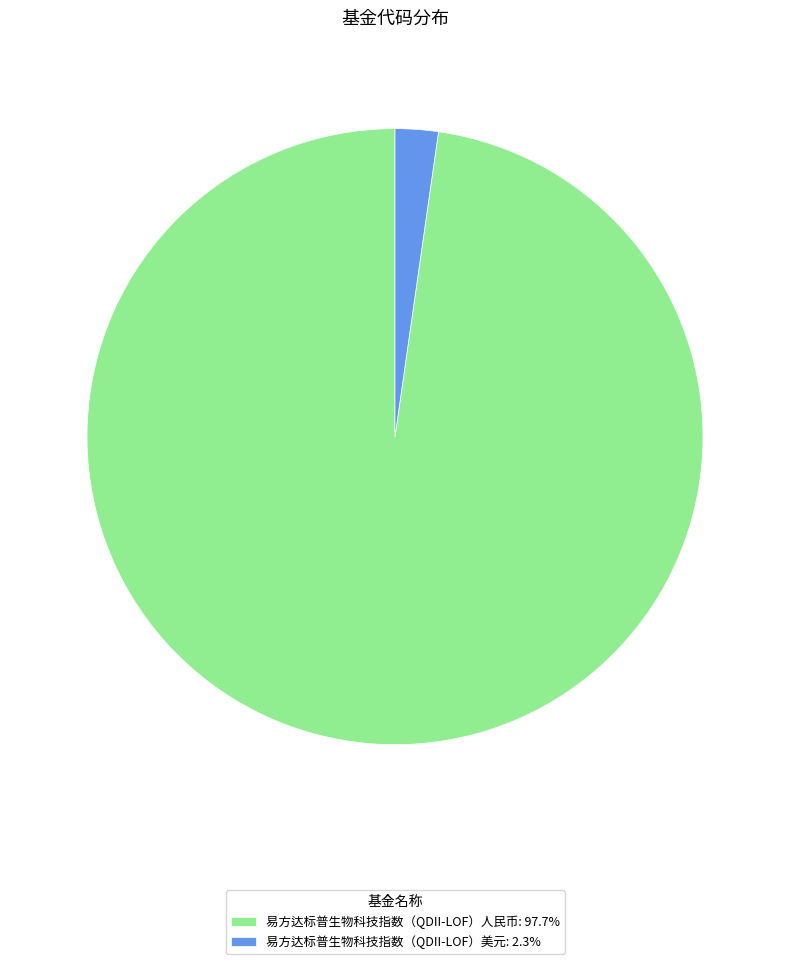

Between 易方达标普生物科技指数（QDII-LOF）人民币 and 易方达标普生物科技指数（QDII-LOF）美元, which is larger?

易方达标普生物科技指数（QDII-LOF）人民币